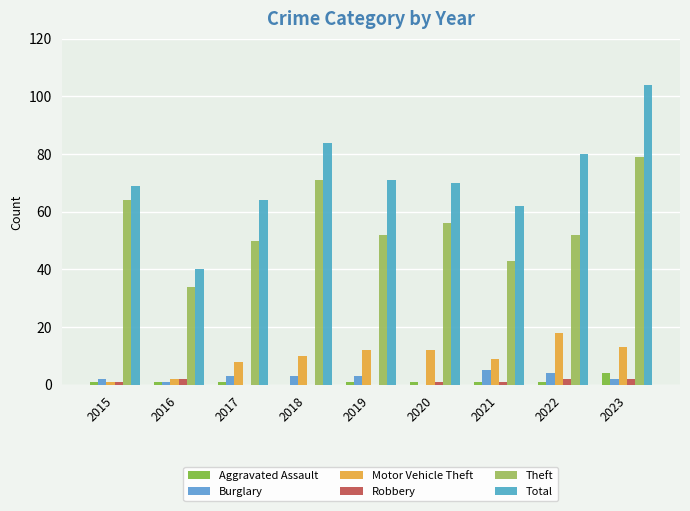

Reading left to right, transcribe all the data shown in this chart.

Aggravated Assault: 2015=1	2016=1	2017=1	2018=0	2019=1	2020=1	2021=1	2022=1	2023=4
Burglary: 2015=2	2016=1	2017=3	2018=3	2019=3	2020=0	2021=5	2022=4	2023=2
Motor Vehicle Theft: 2015=1	2016=2	2017=8	2018=10	2019=12	2020=12	2021=9	2022=18	2023=13
Robbery: 2015=1	2016=2	2017=0	2018=0	2019=0	2020=1	2021=1	2022=2	2023=2
Theft: 2015=64	2016=34	2017=50	2018=71	2019=52	2020=56	2021=43	2022=52	2023=79
Total: 2015=69	2016=40	2017=64	2018=84	2019=71	2020=70	2021=62	2022=80	2023=104